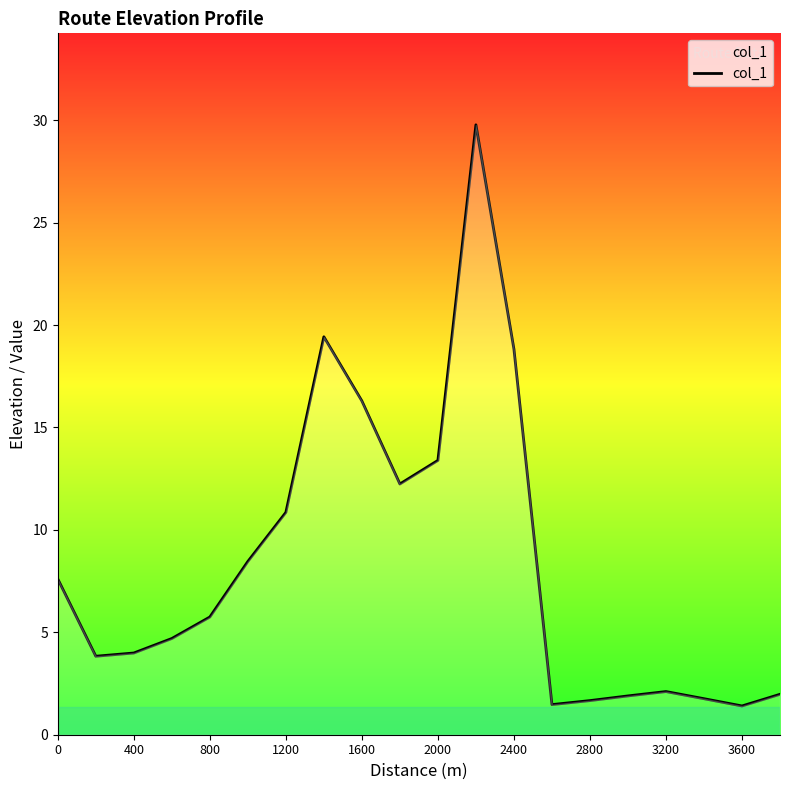

What is the maximum value shown in the chart?

29.8